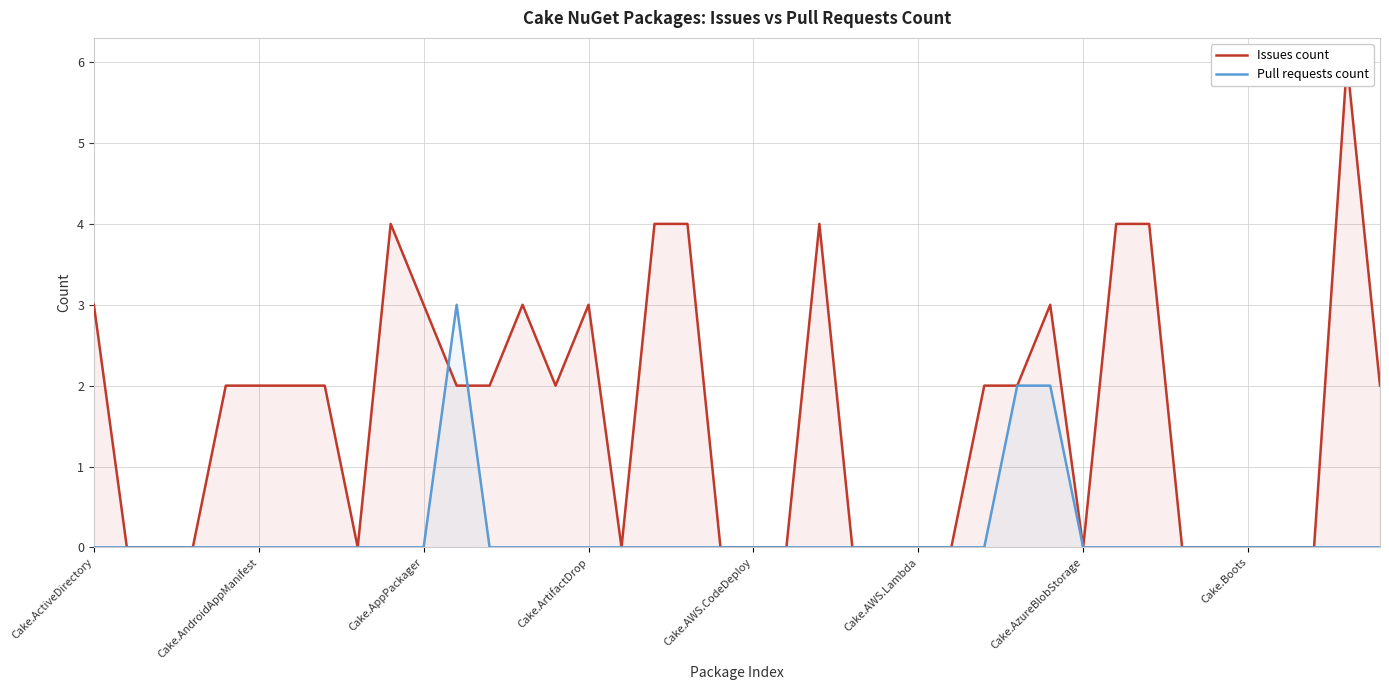

What is the maximum value for Pull requests count?

3